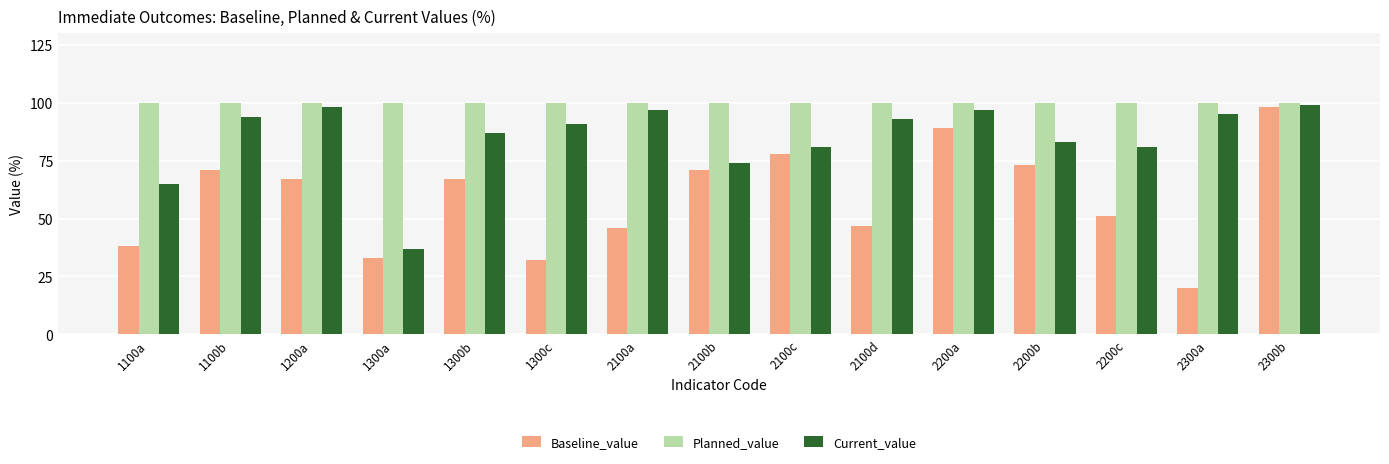

Which series changed the most between 2200c and 2300a?

Baseline_value